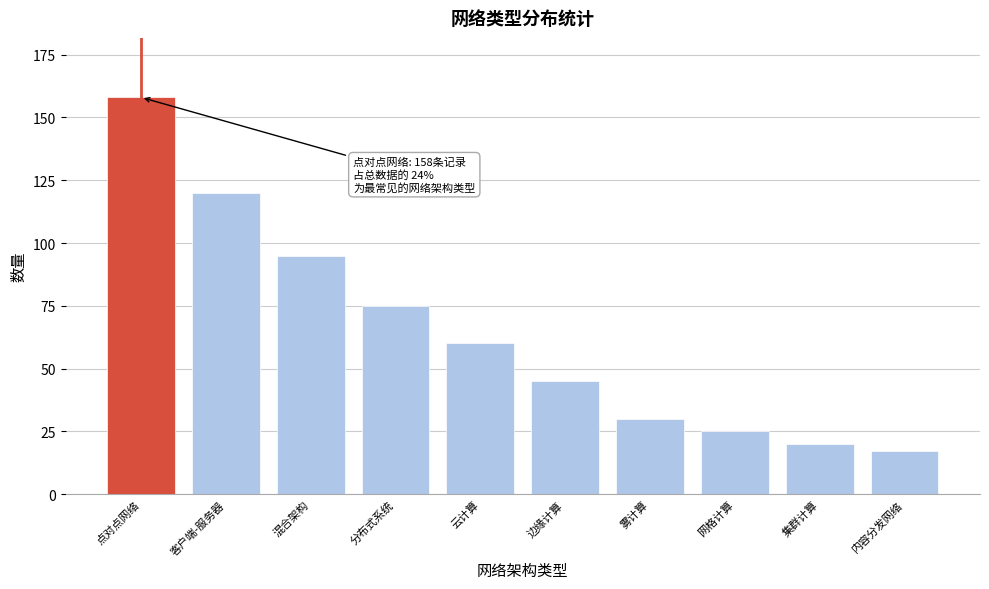

Reading left to right, list all the values displayed in this chart.

点对点网络=158	客户端-服务器=120	混合架构=95	分布式系统=75	云计算=60	边缘计算=45	雾计算=30	网格计算=25	集群计算=20	内容分发网络=17